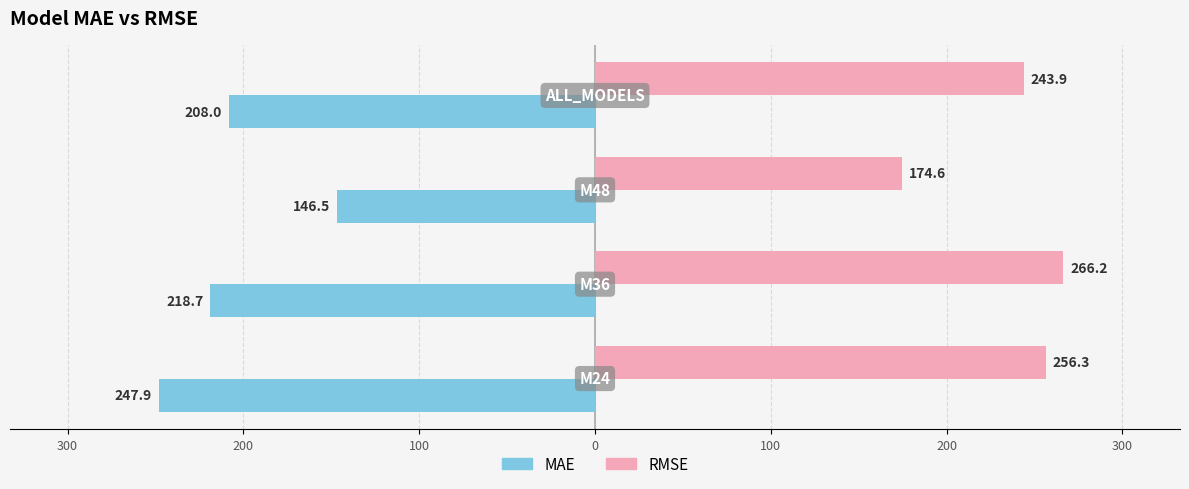

What are all the series names shown in the legend?

MAE, RMSE